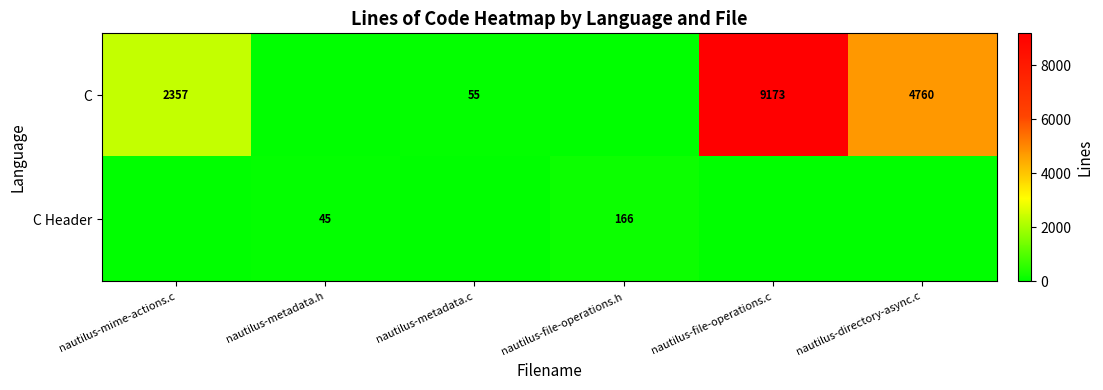

Which has a higher value, nautilus-mime-actions.c or nautilus-file-operations.c?

nautilus-file-operations.c